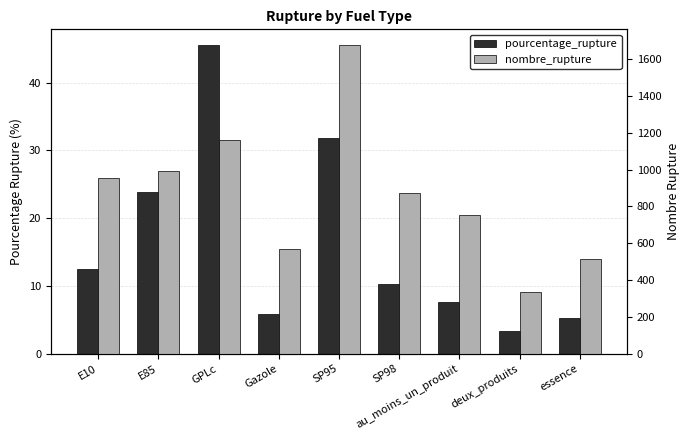

How many groups of bars are there?

9